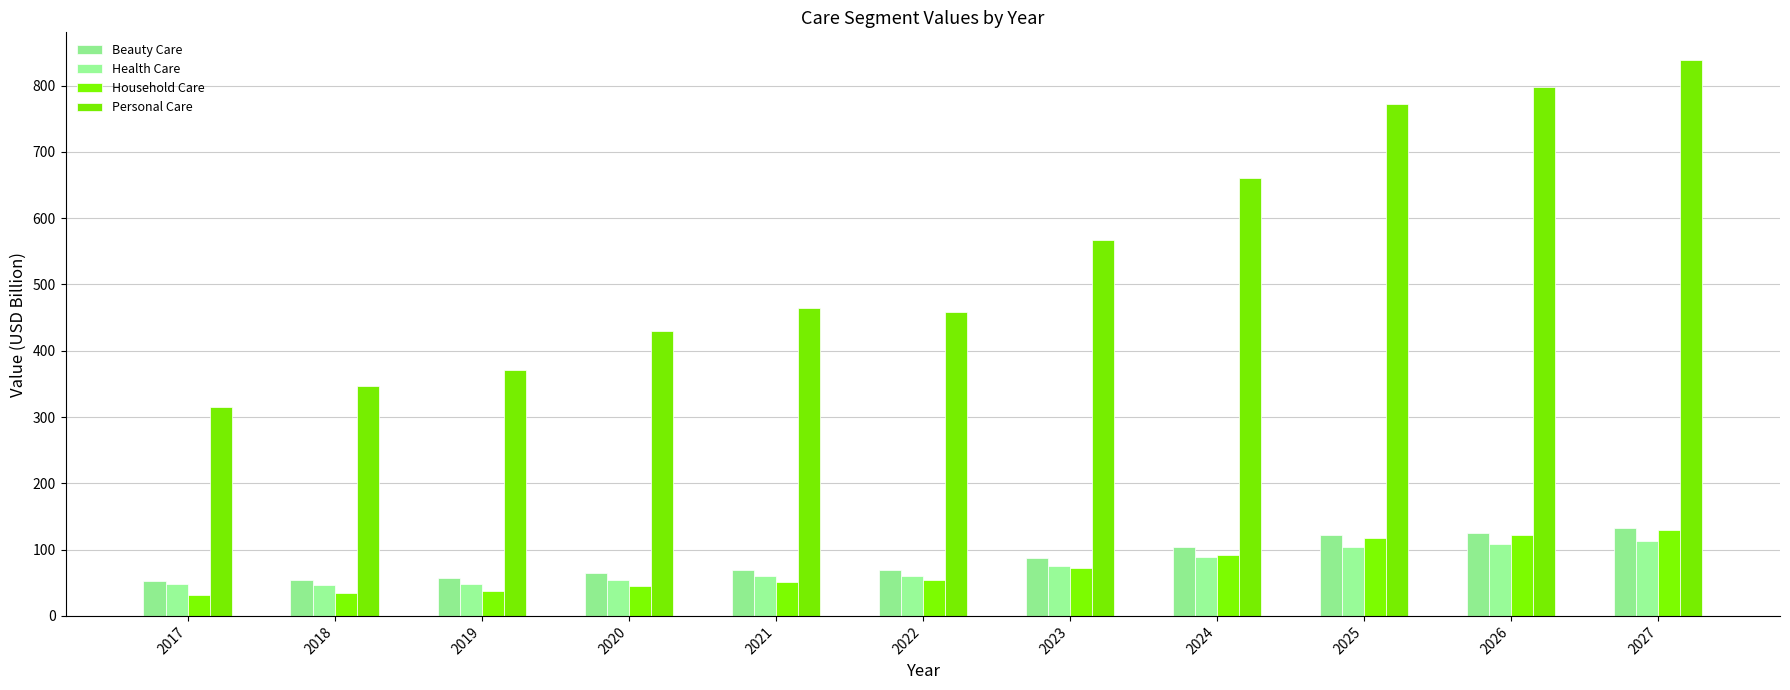

What are all the series names shown in the legend?

Beauty Care, Health Care, Household Care, Personal Care